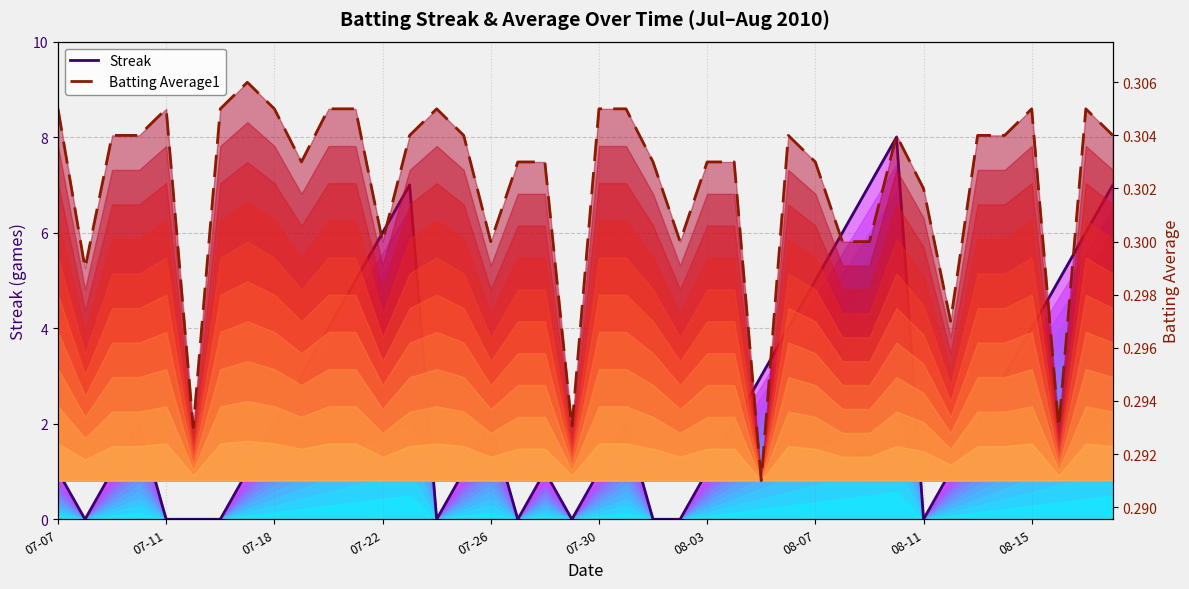

What is the maximum value for Batting Average1?

0.3